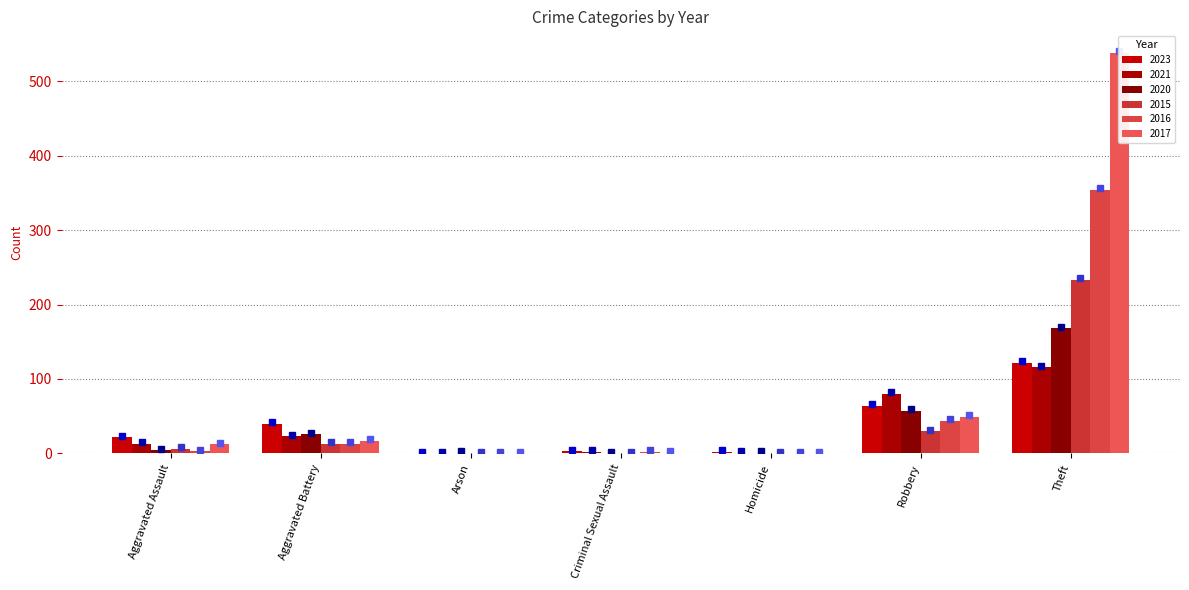

What is the maximum value for 2016?

354